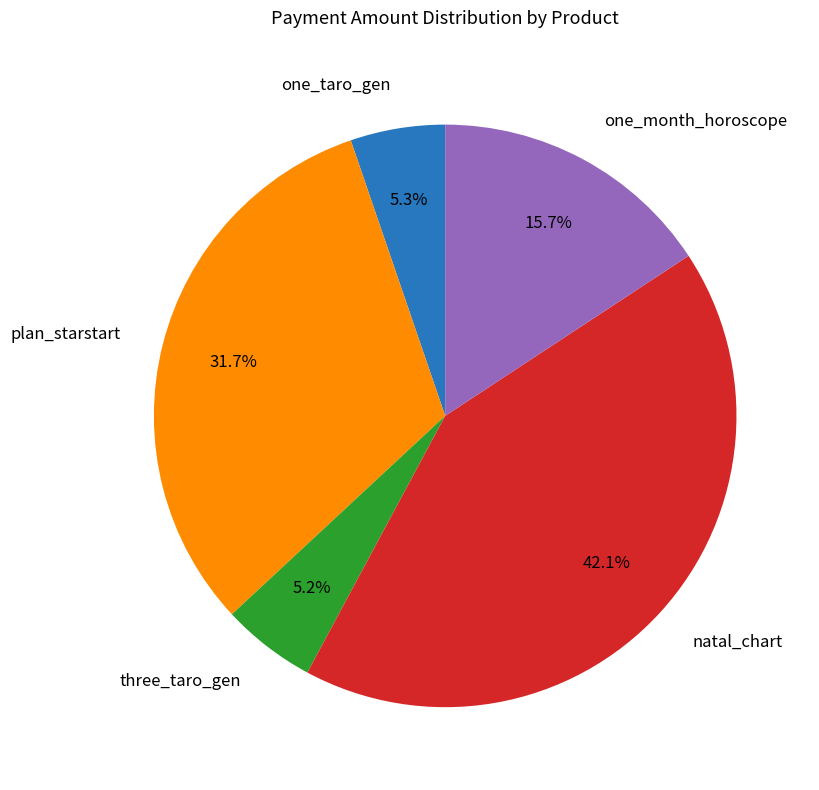

What is the largest slice in the pie chart?

natal_chart